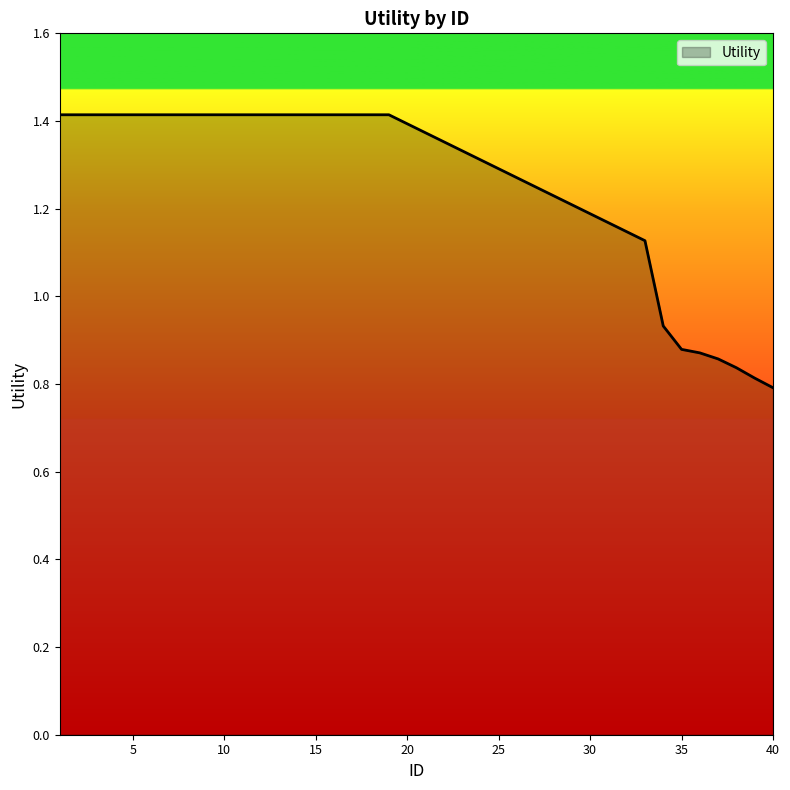

What is the difference between the maximum and minimum values?

0.6